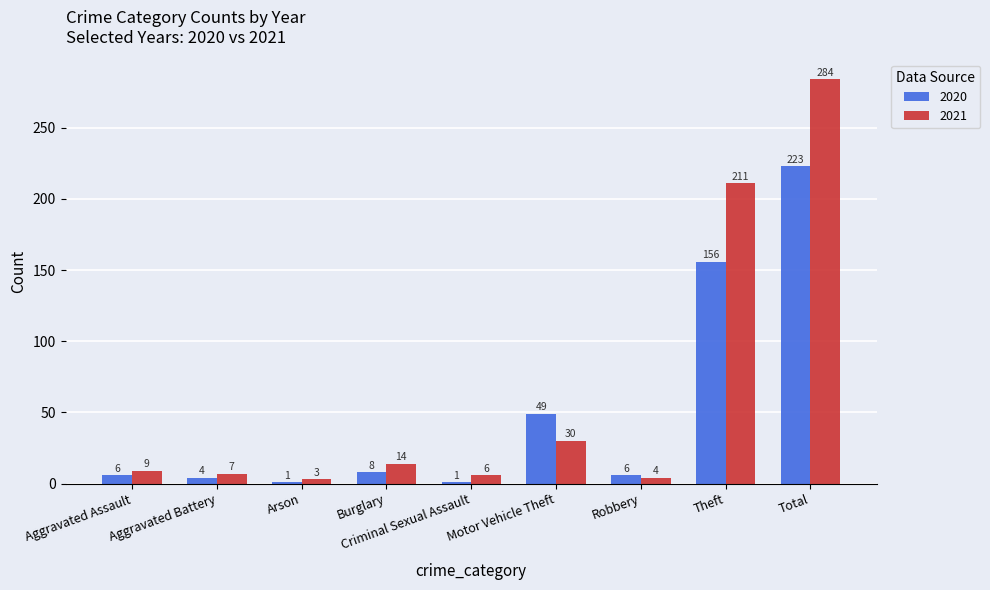

At Criminal Sexual Assault, list the series in order from smallest to largest.

2020, 2021